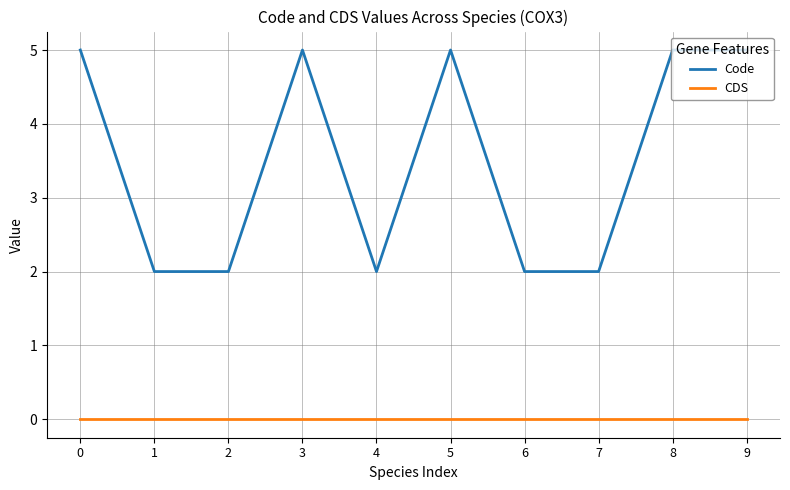

List the series in order of their overall mean, lowest first.

CDS, Code